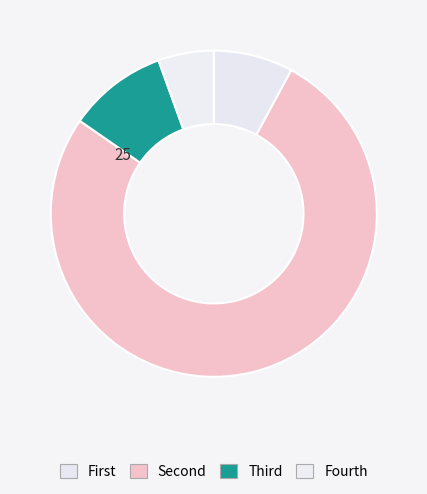

How many segments does this pie chart have?

4